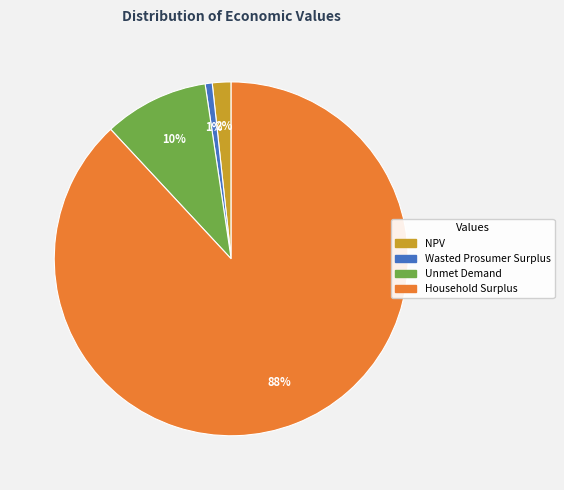

True or false: Unmet Demand accounts for 10% of the total.

True